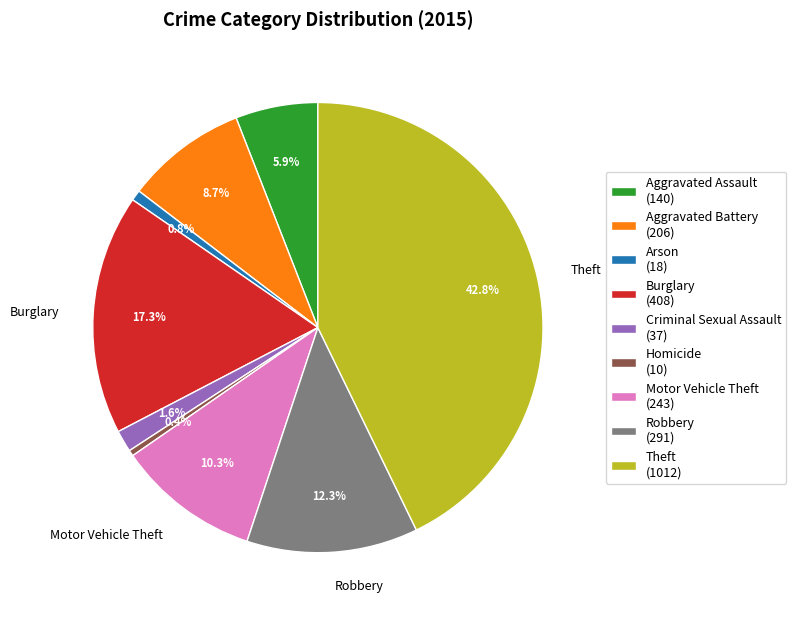

Is there any slice that represents more than half of the pie?

No